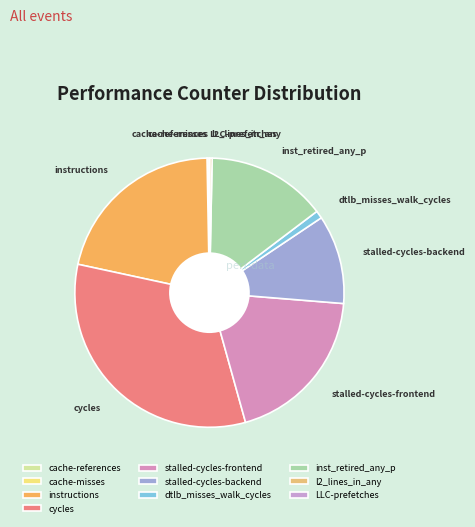

Do l2_lines_in_any and inst_retired_any_p together represent more than half of the pie?

No